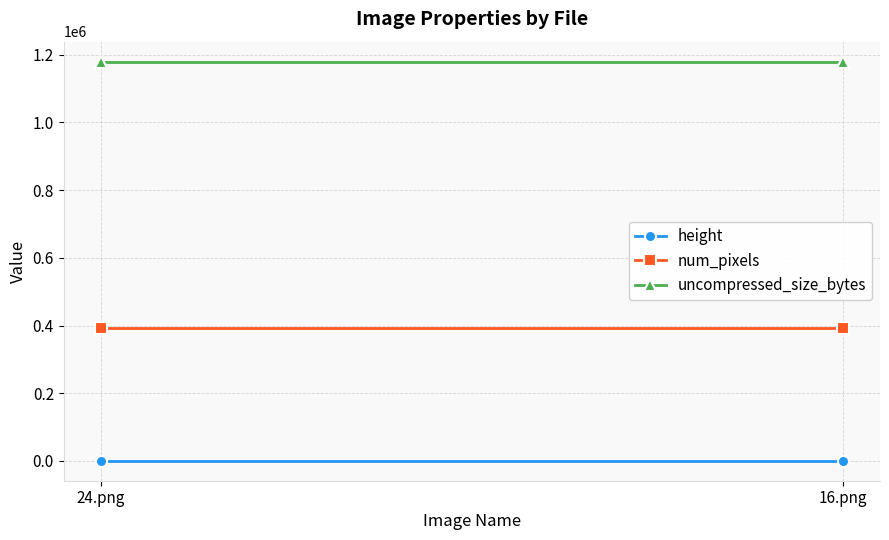

Rank the categories by num_pixels value from lowest to highest.

24.png, 16.png